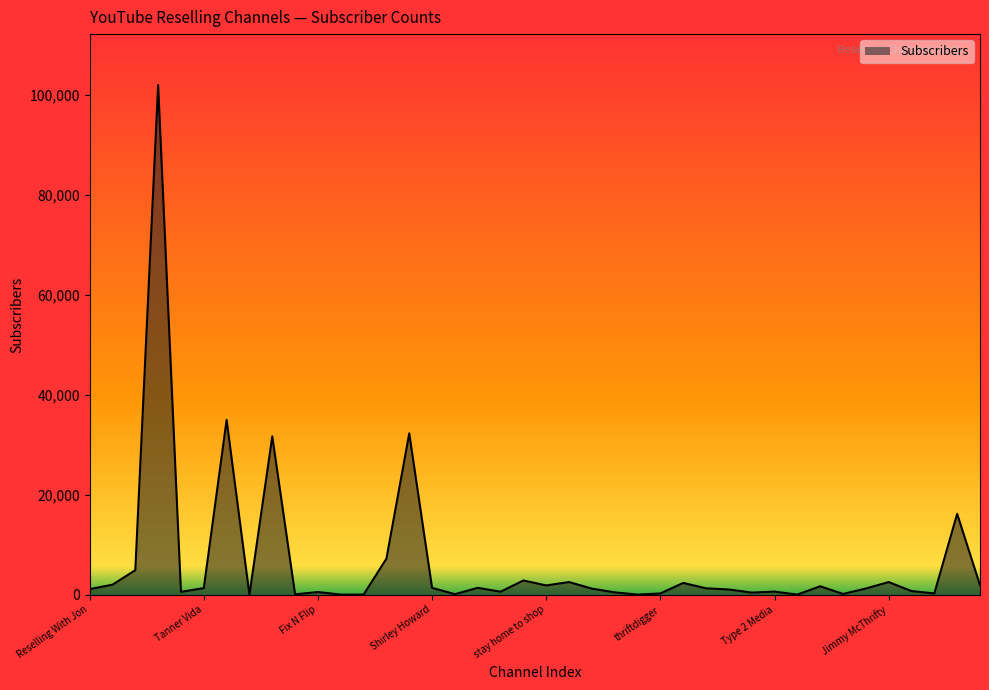

What is the difference between the maximum and minimum values?

101998